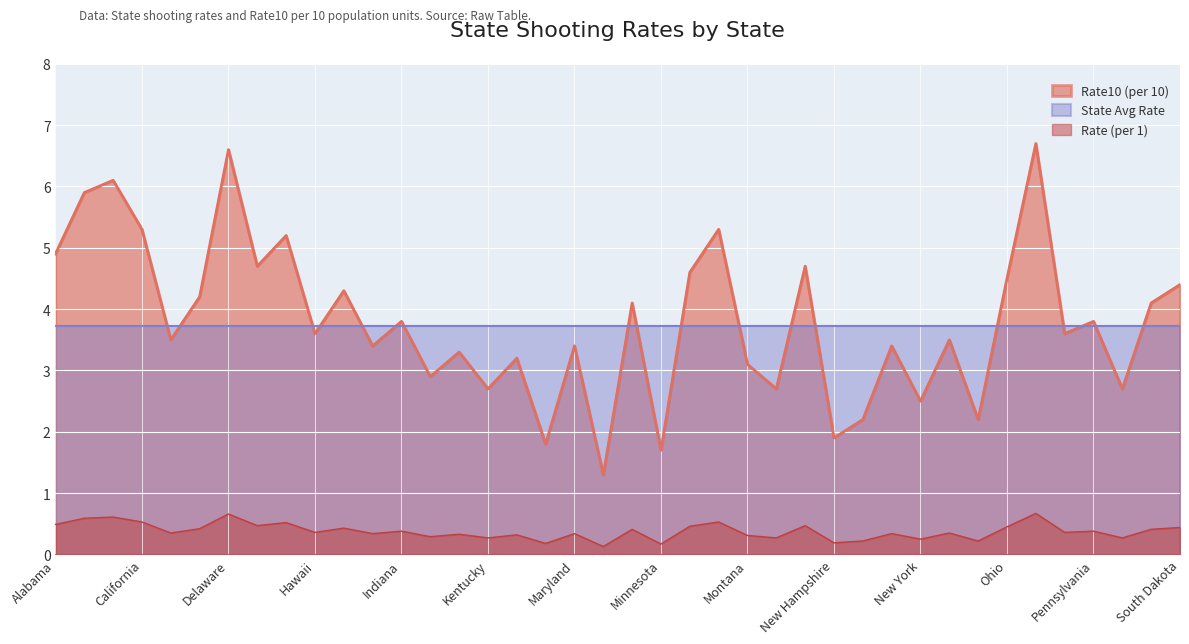

Rank the series at Delaware from highest to lowest value.

Rate10 (per 10), State Avg Rate, Rate (per 1)